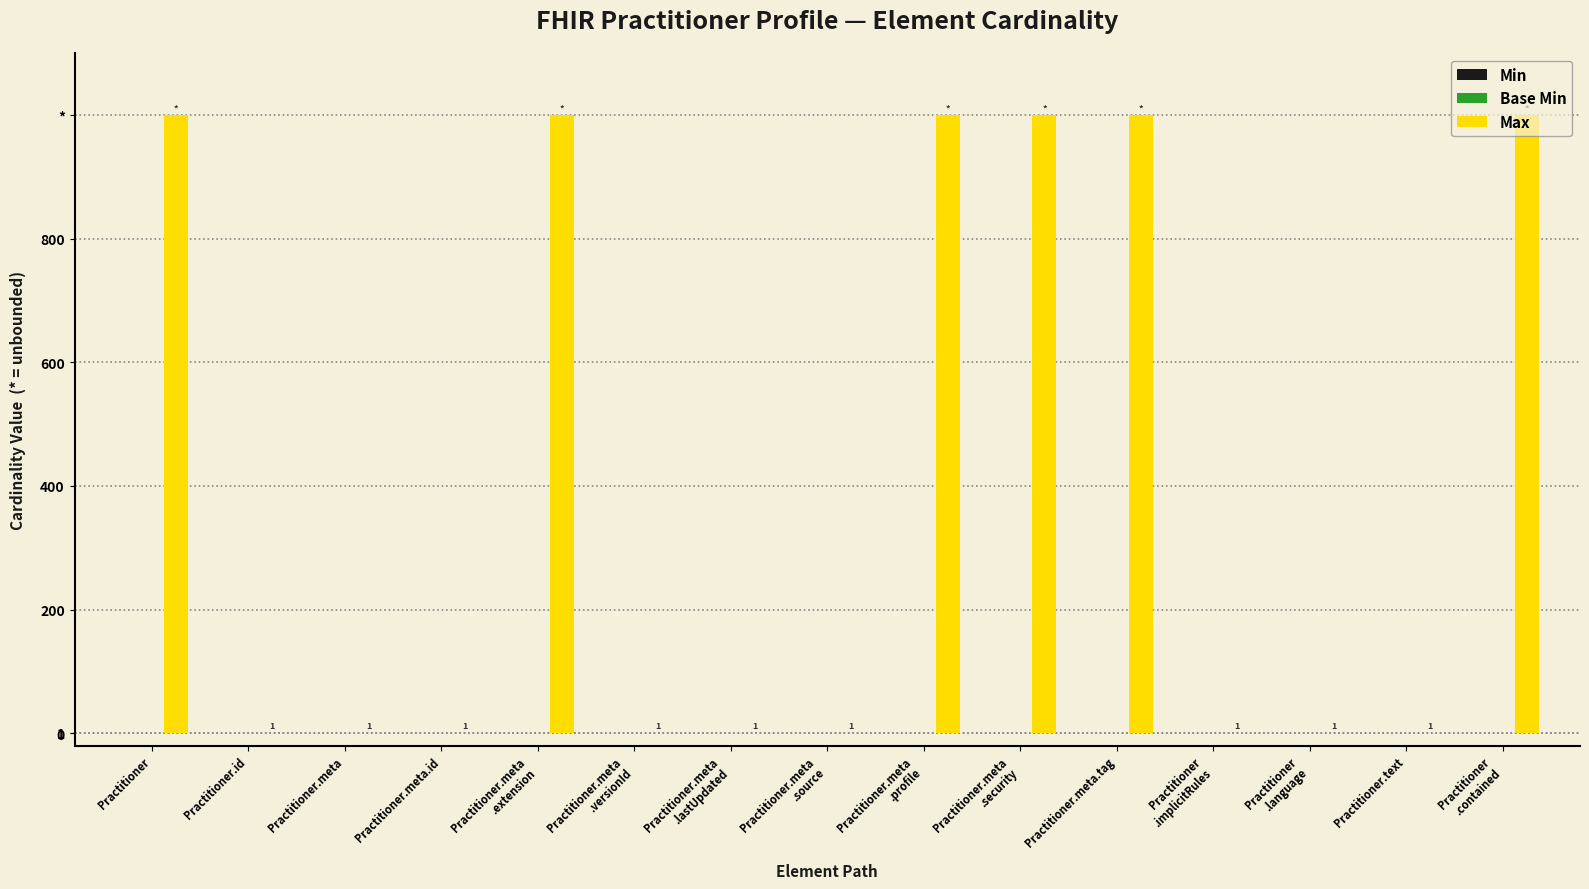

What is the label of the 12th bar from the left?

Practitioner
.implicitRules